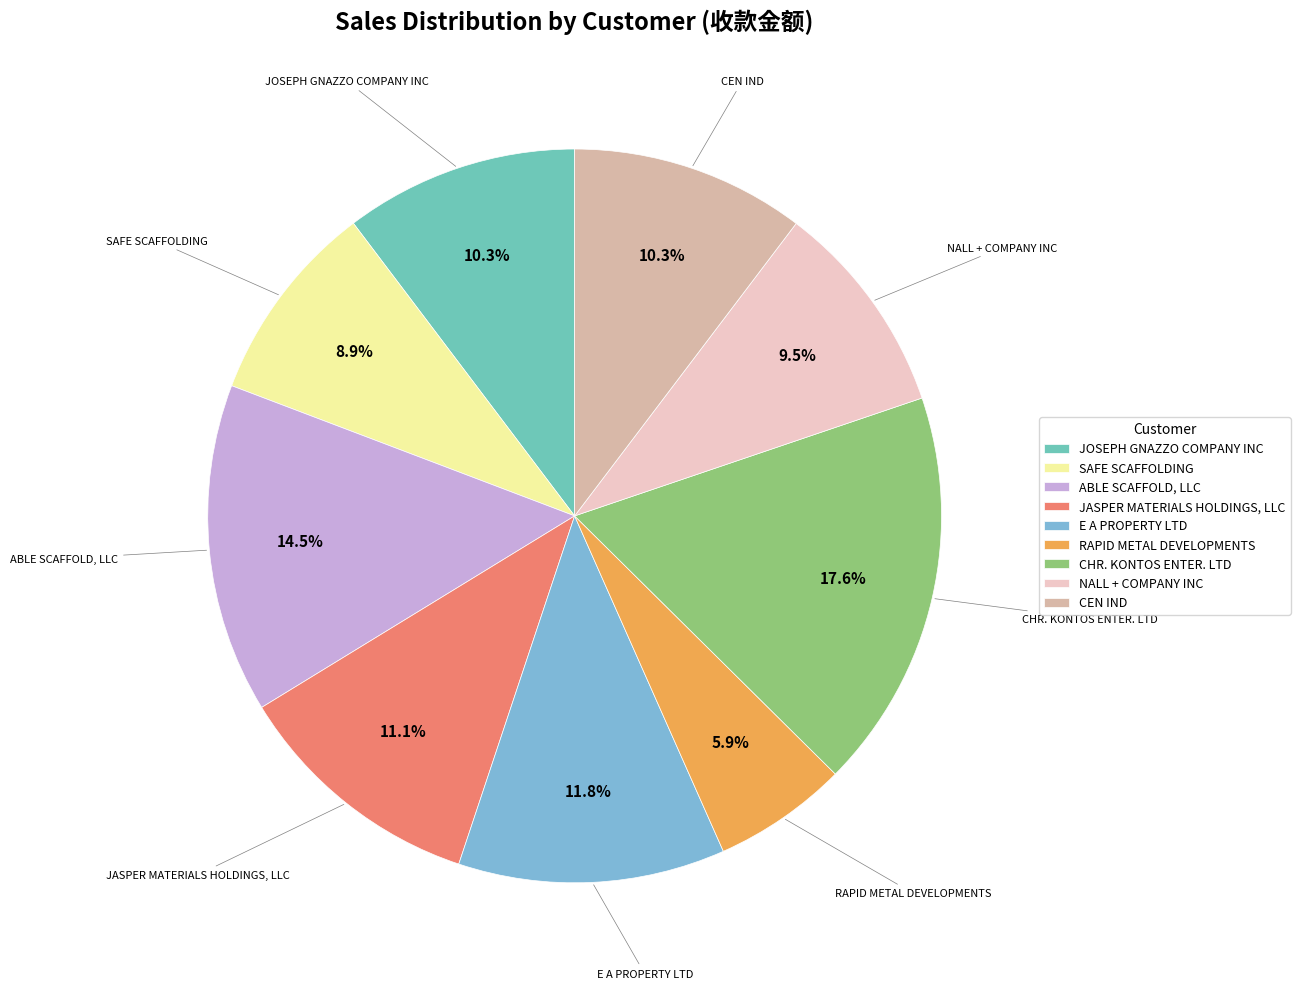

What percentage is NOT represented by RAPID METAL DEVELOPMENTS?

94.1%